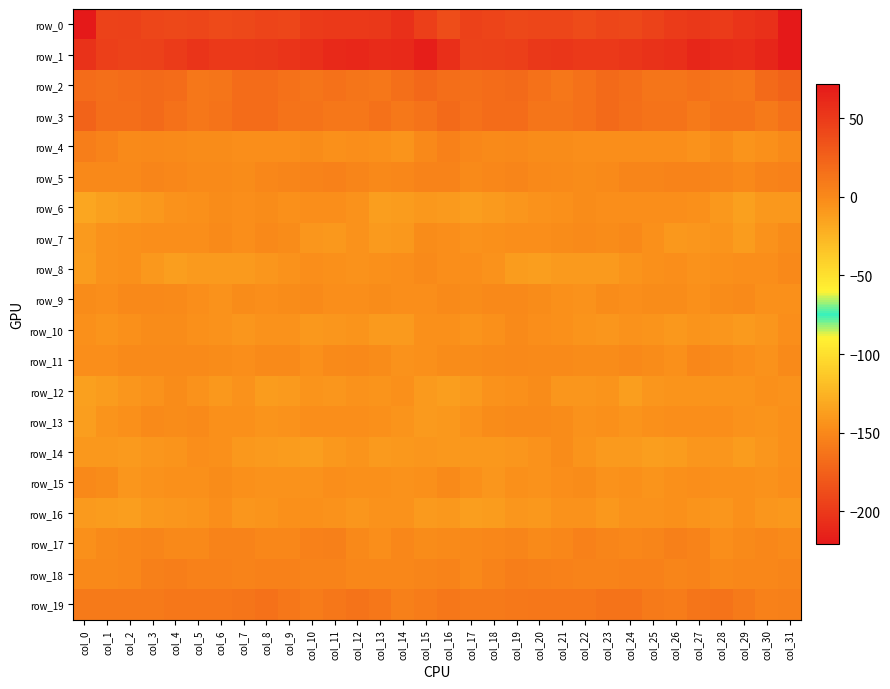

The value of row_4 at col_30 is -7.7. True or false?

False